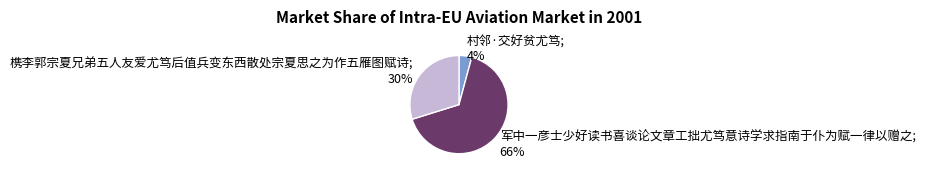

Count the number of slices in the pie.

3